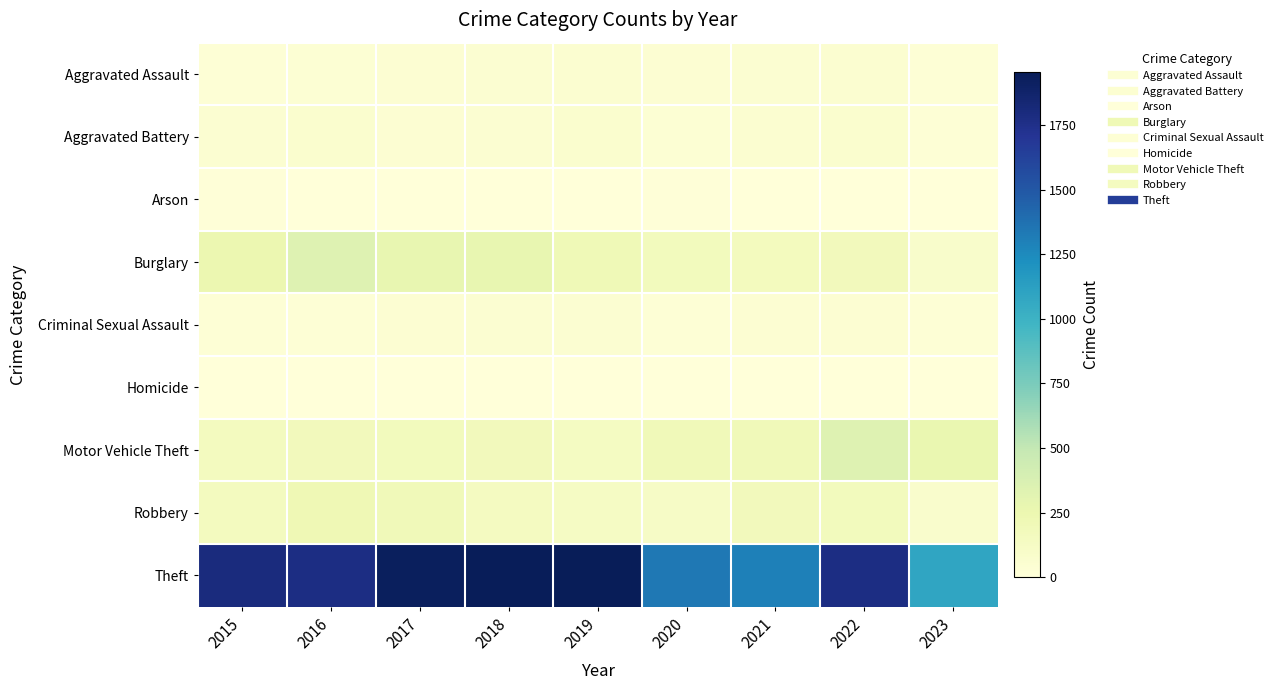

How many distinct data groups are displayed?

9